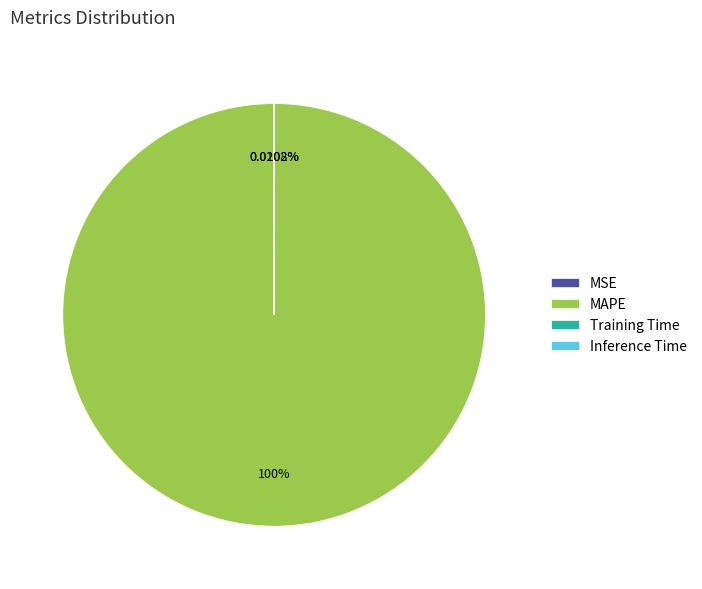

Which slice is the largest?

MAPE